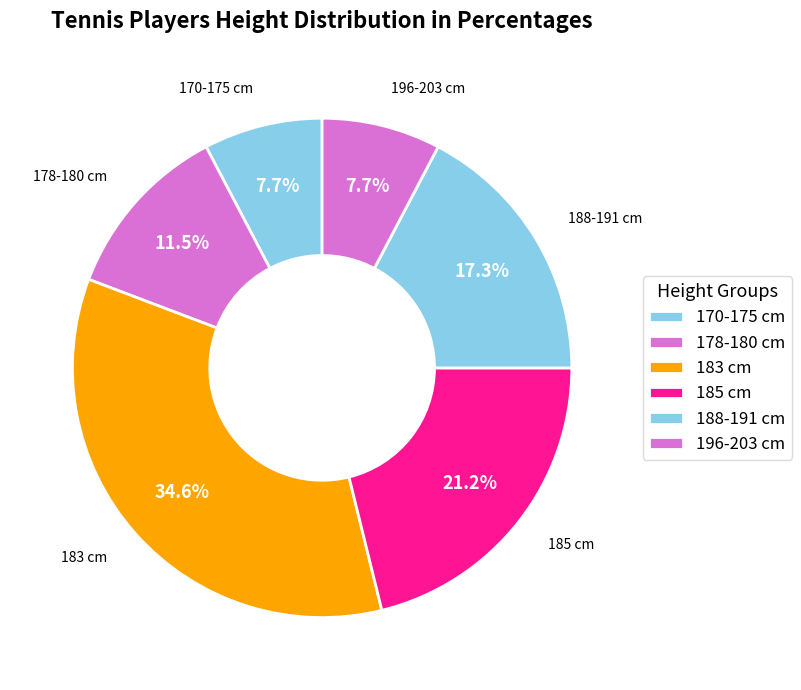

How many segments does this pie chart have?

6